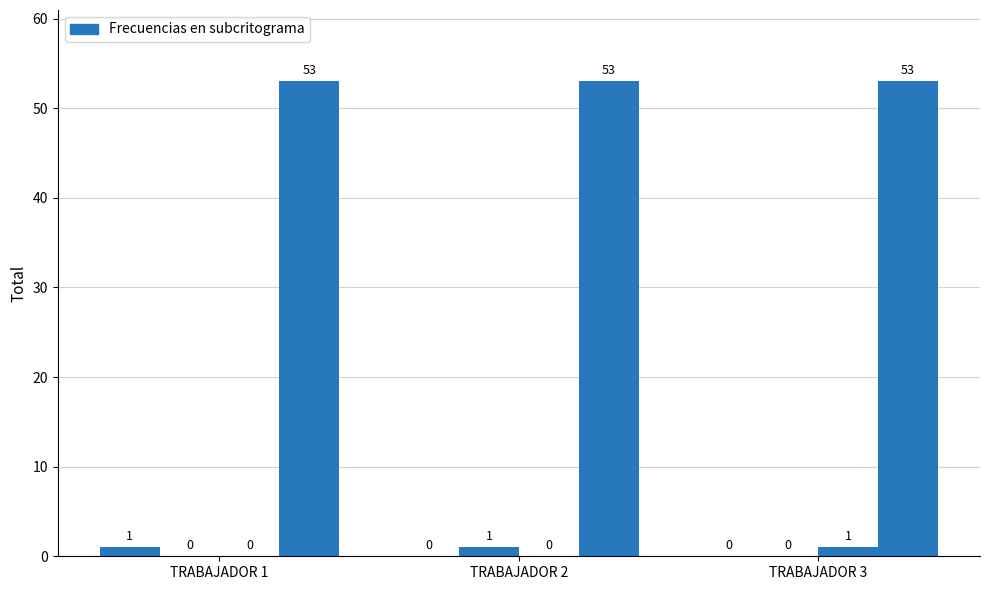

The chart shows a value of 0 at TRABAJADOR 2. True or false?

True